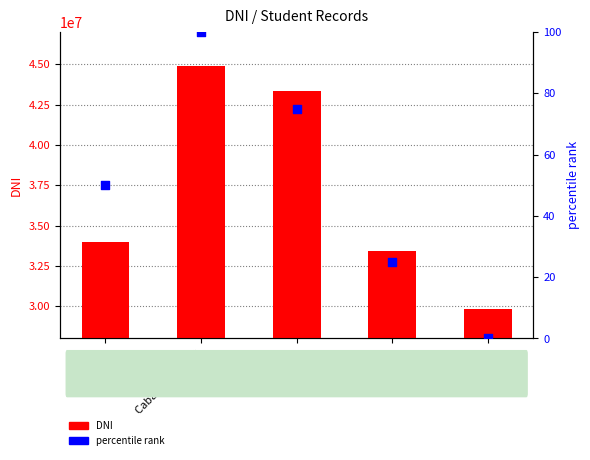

At which category is the sum across all series the highest?

Cabanay Zalazar